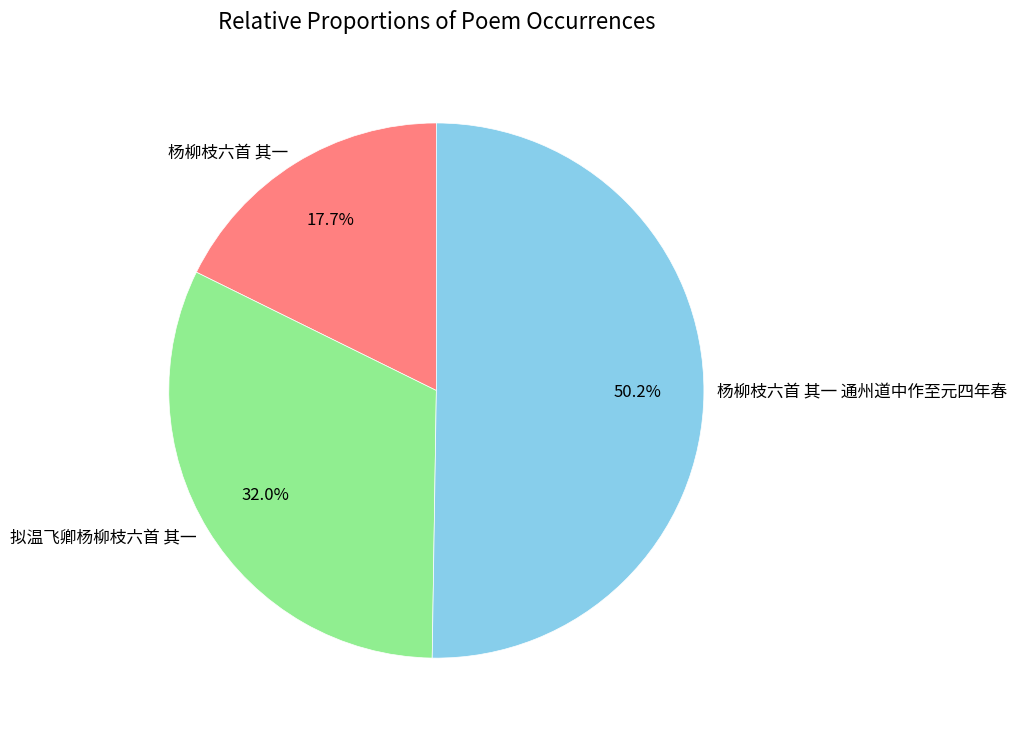

How many segments does this pie chart have?

3